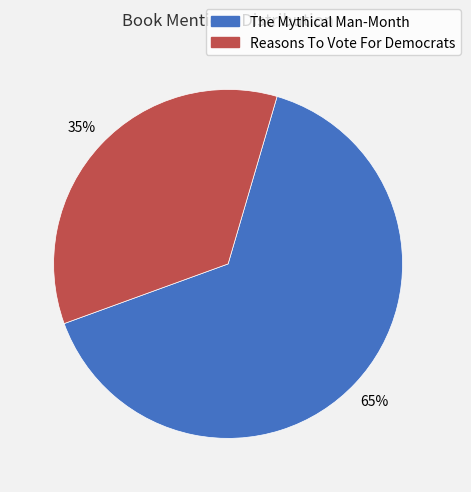

How many segments does this pie chart have?

2